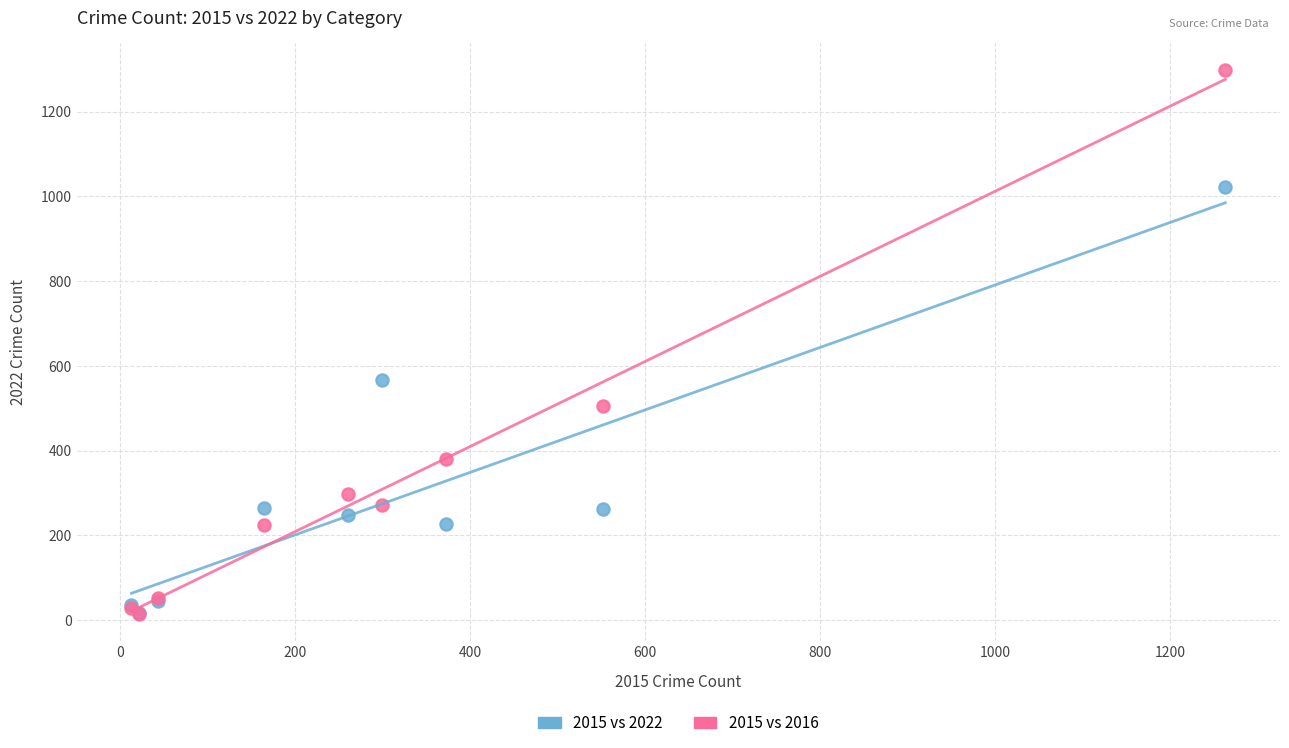

Across all series, what Y value is closest to 655?

567